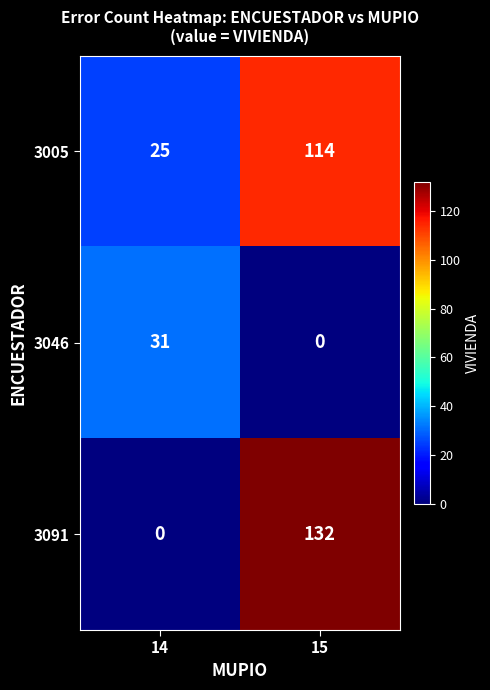

True or false: 3046 has a value of 18 at 15.

False